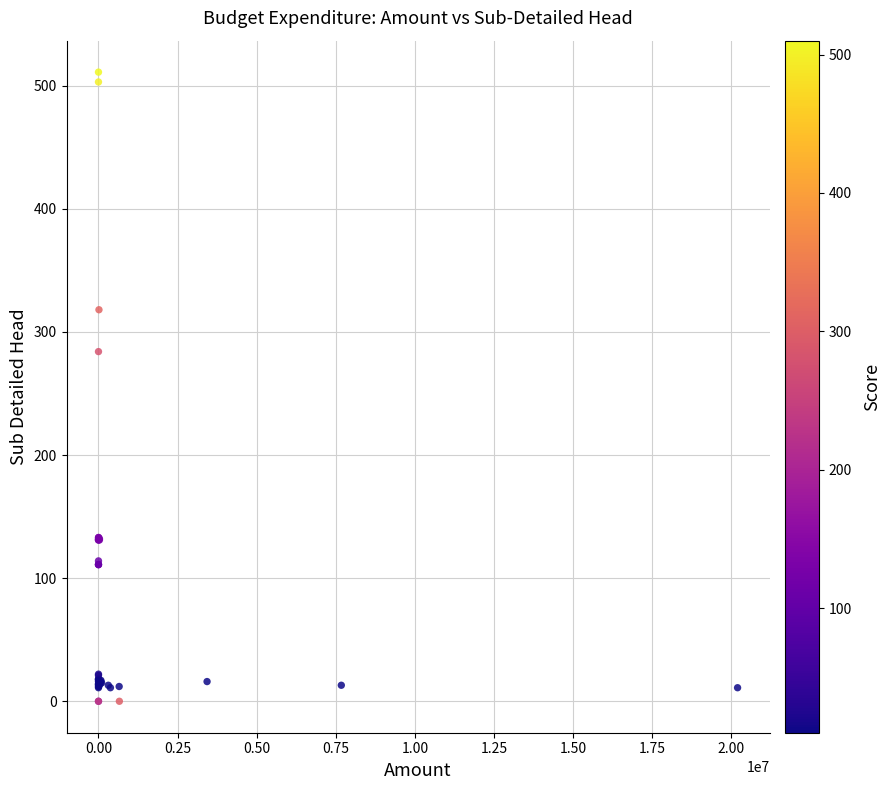

What Y value in the scatter plot is closest to 255?

284